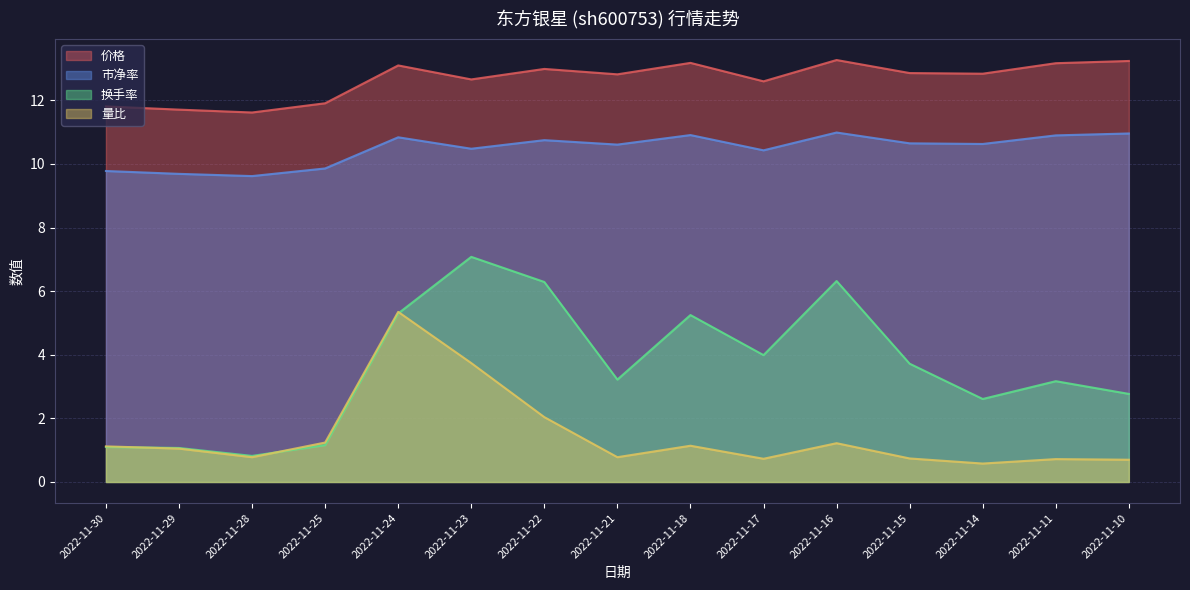

At which label does 量比 first exceed 1?

2022-11-30